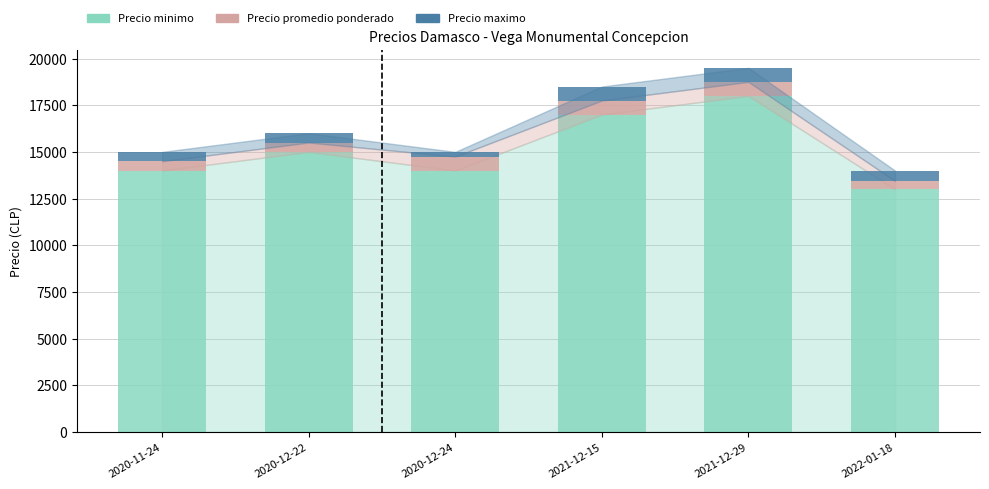

What is the total value across all series at 2020-11-24?

15000